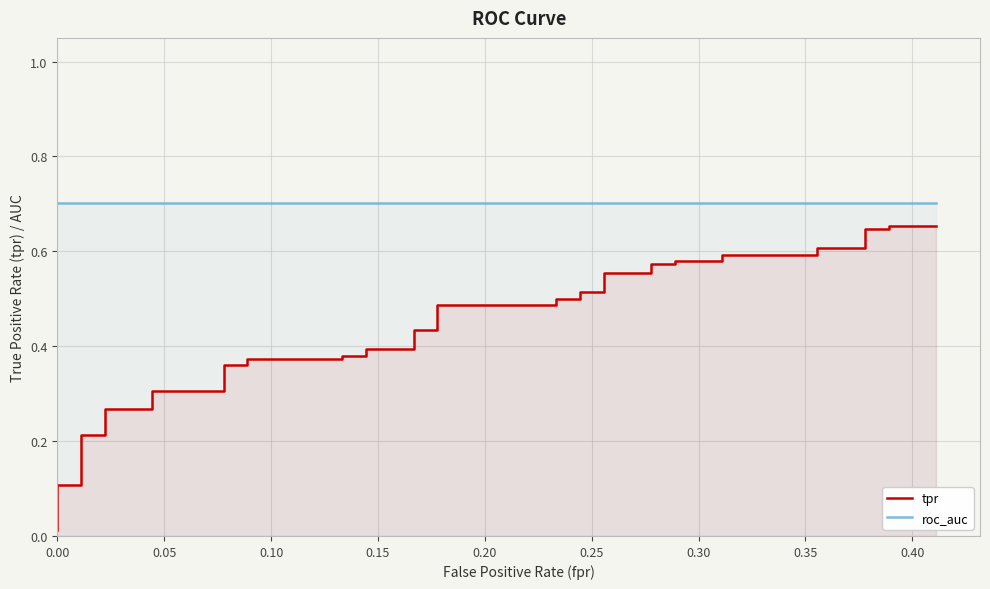

True or false: roc_auc and tpr cross at least once.

False